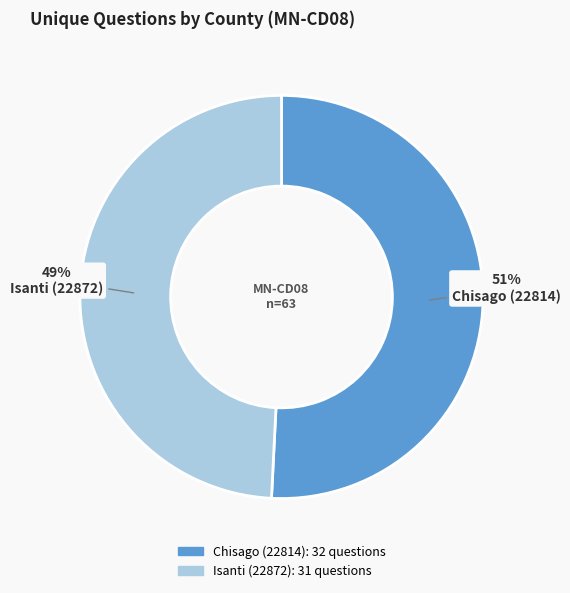

To the nearest percent, what is the difference between the largest and smallest slice percentages?

2%